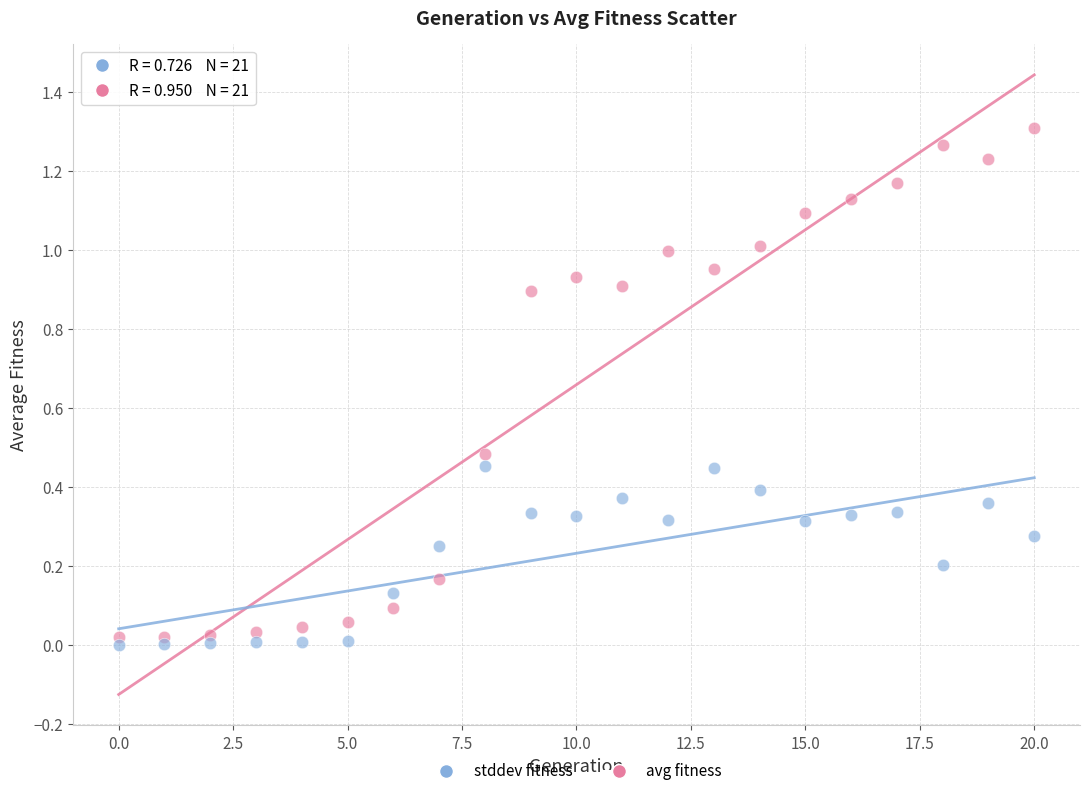

Which series has the widest spread of Y values?

avg fitness